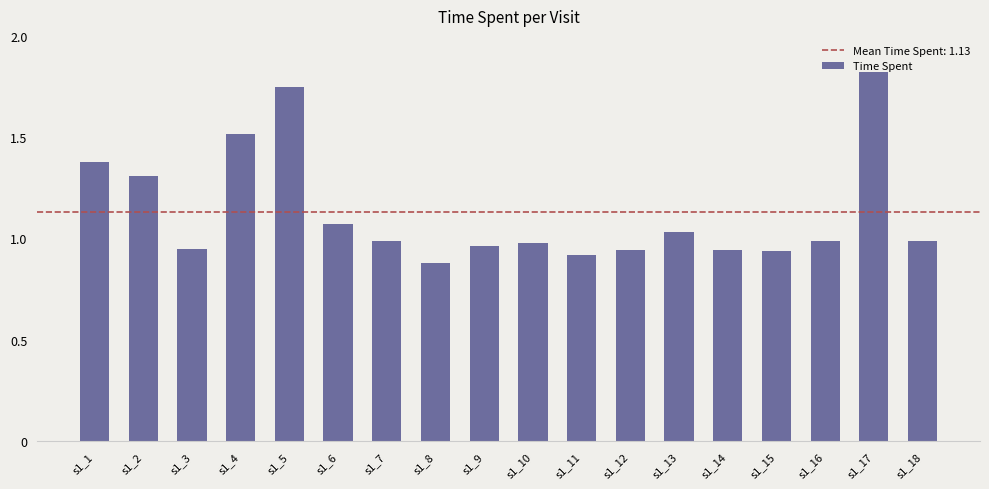

How many bars are there in total?

18